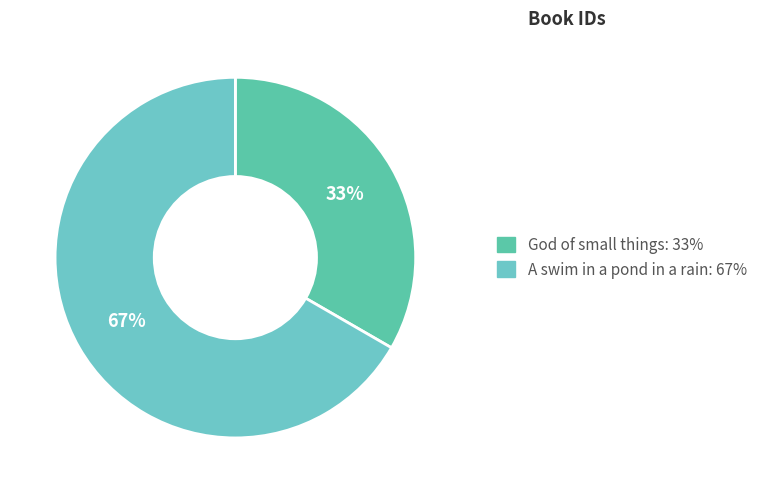

To the nearest percent, what portion does A swim in a pond in a rain represent?

67%